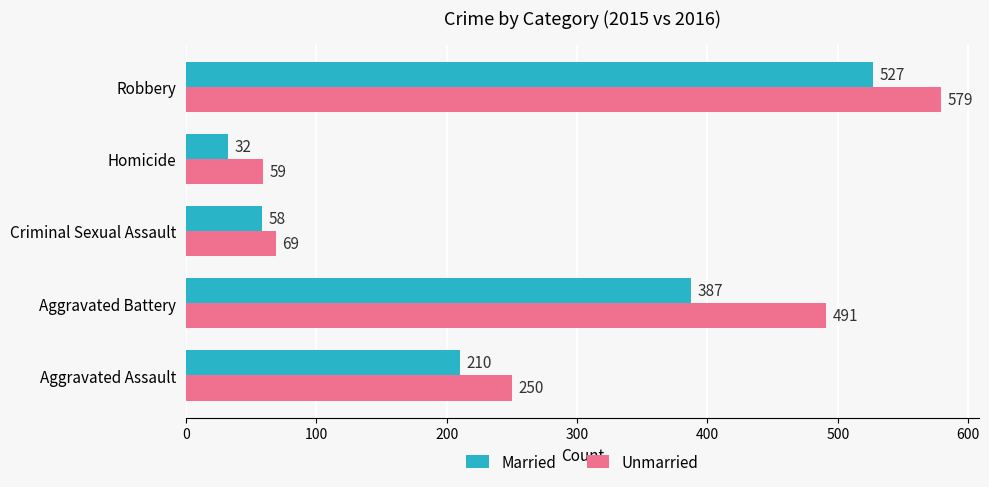

Which series has the widest spread of values?

Unmarried